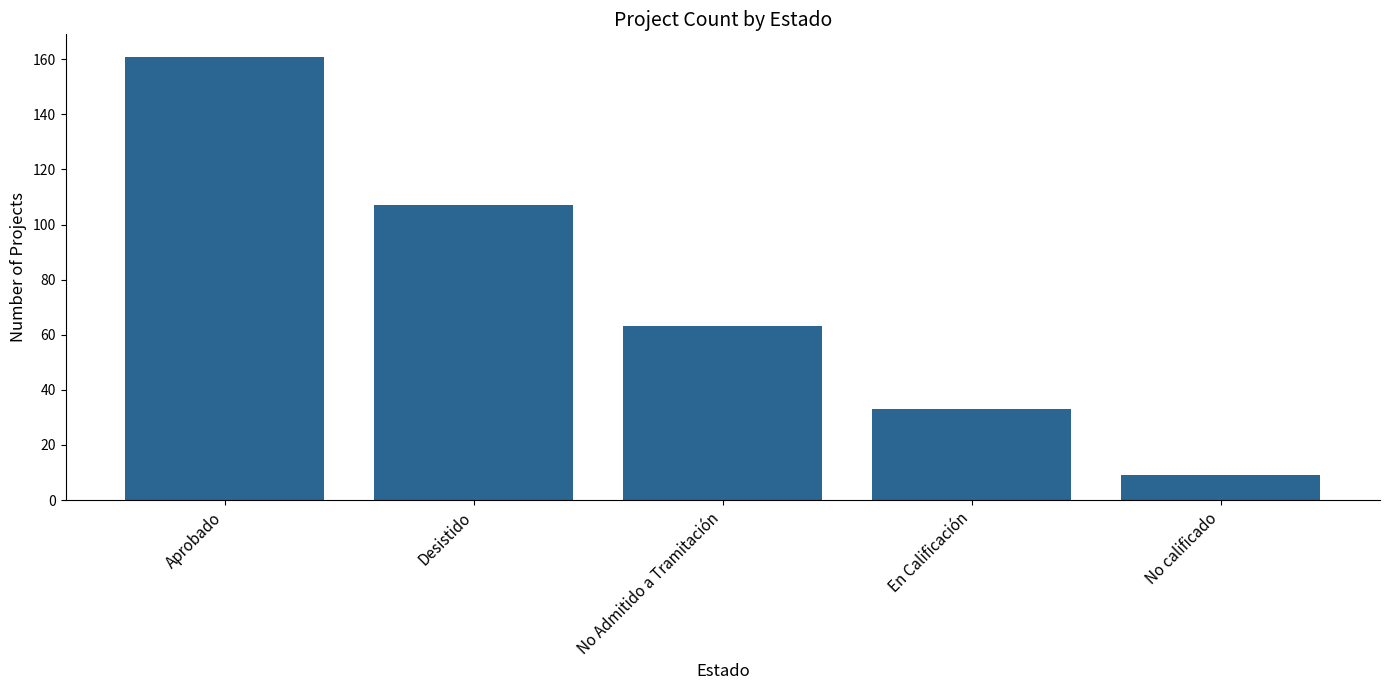

Reading left to right, what are all the values shown in this chart?

161	107	63	33	9